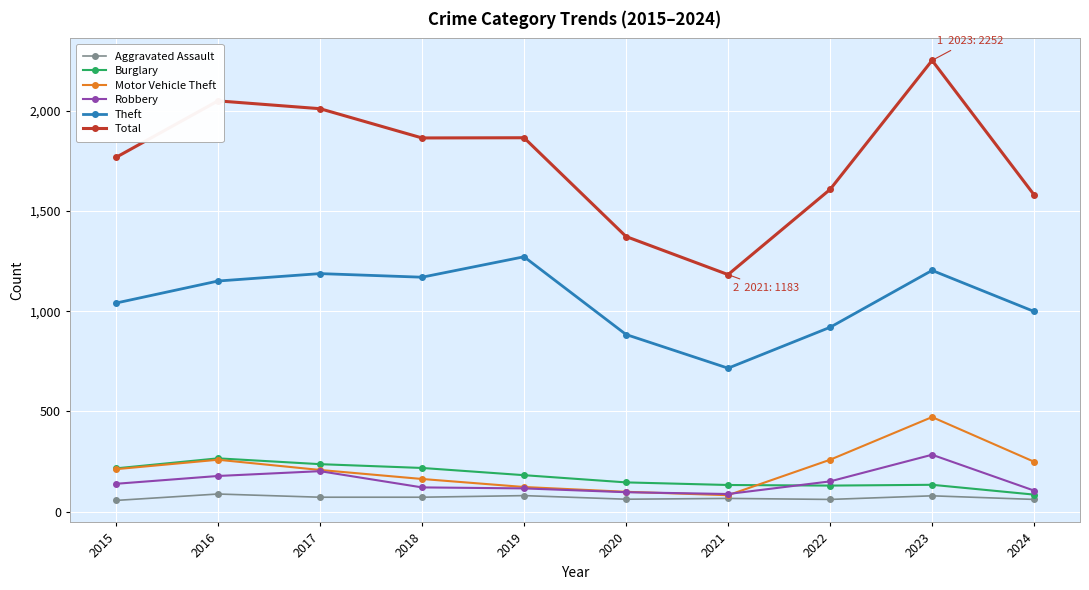

Where is Burglary nearest to the value 175?

2019